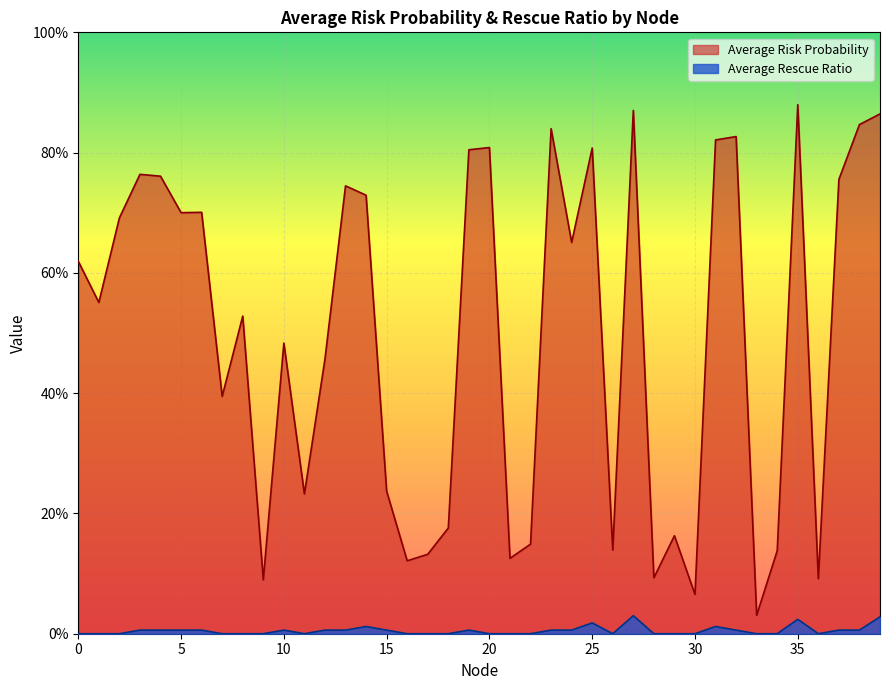

The Average Rescue Ratio series shows 0.0 at 3. True or false?

False